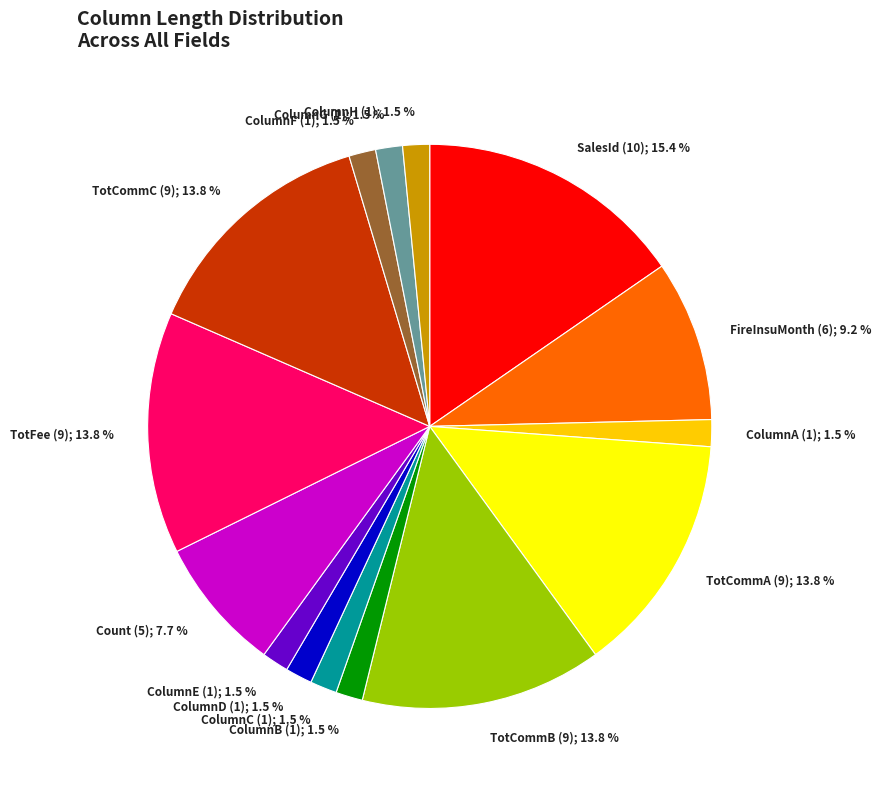

Does any single category account for the majority?

No